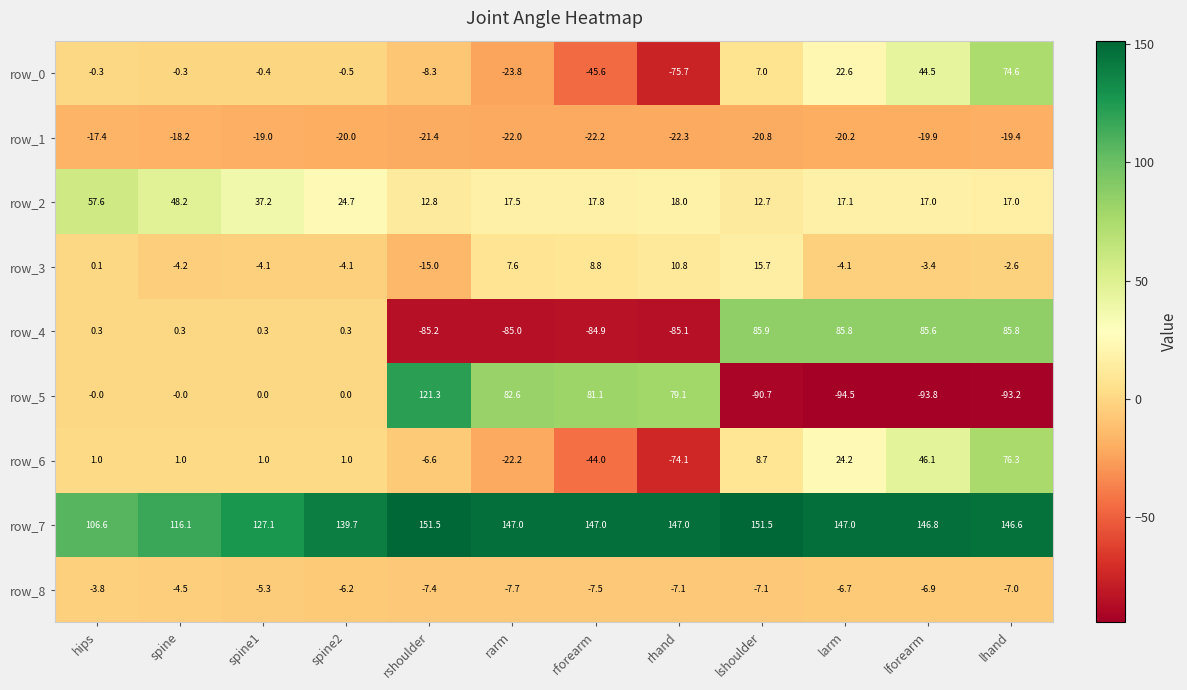

Which series has the widest spread of values?

row_5